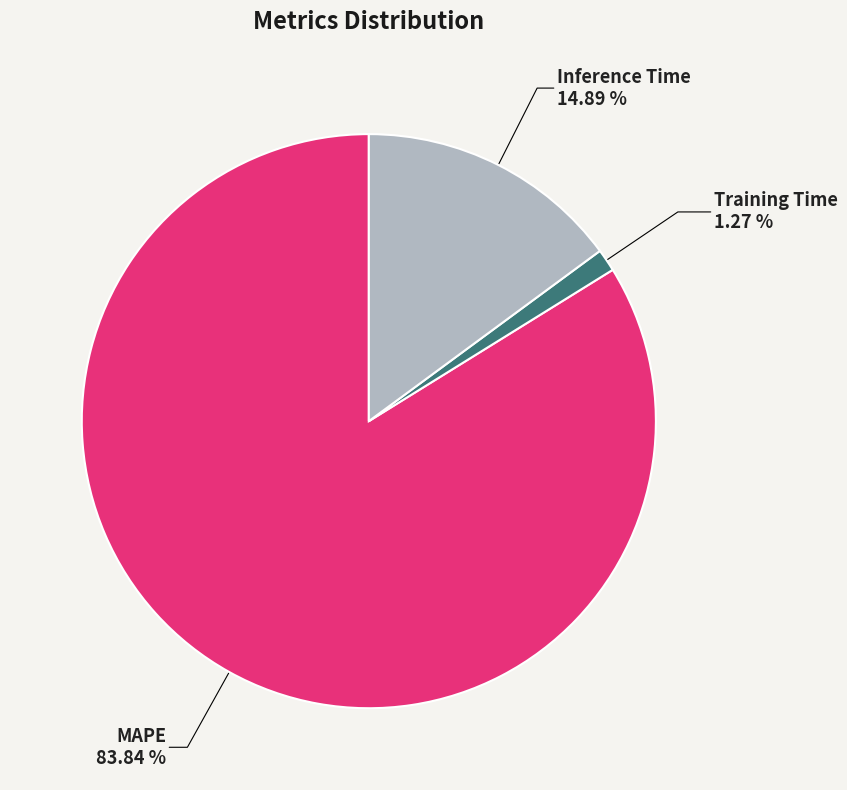

To the nearest percent, what portion does Training Time represent?

1%